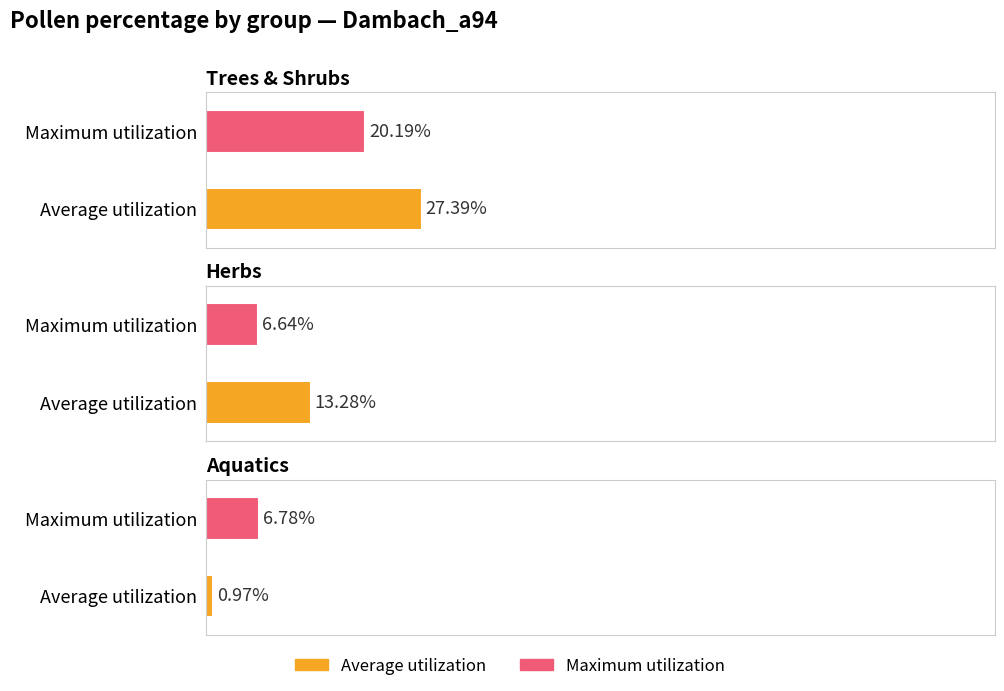

Which series has the largest range (max minus min)?

Average utilization